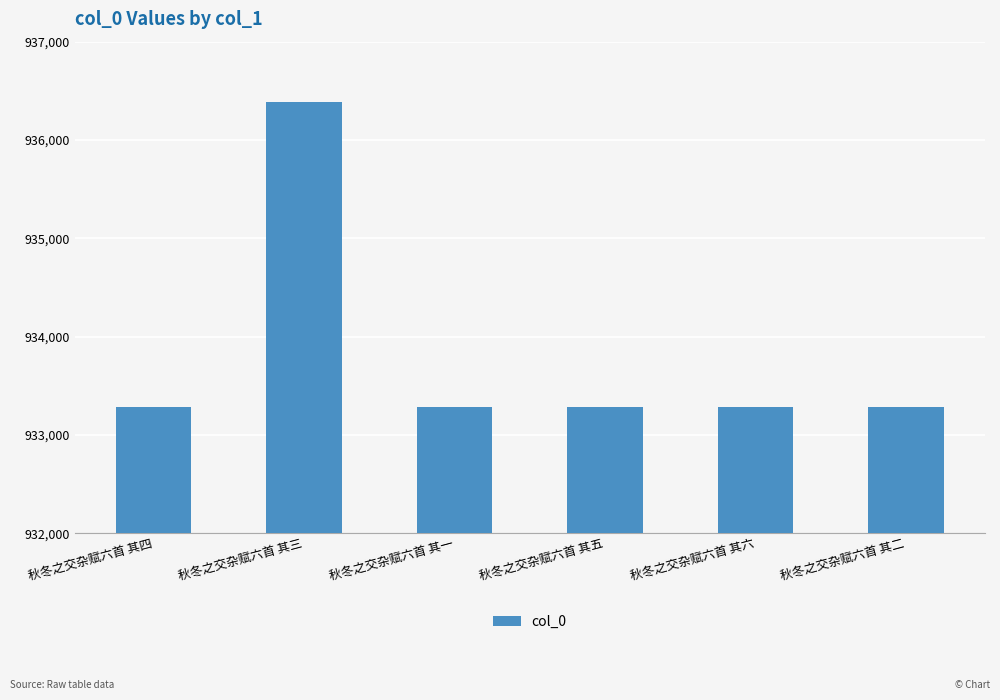

What is the minimum value shown in the chart?

933282